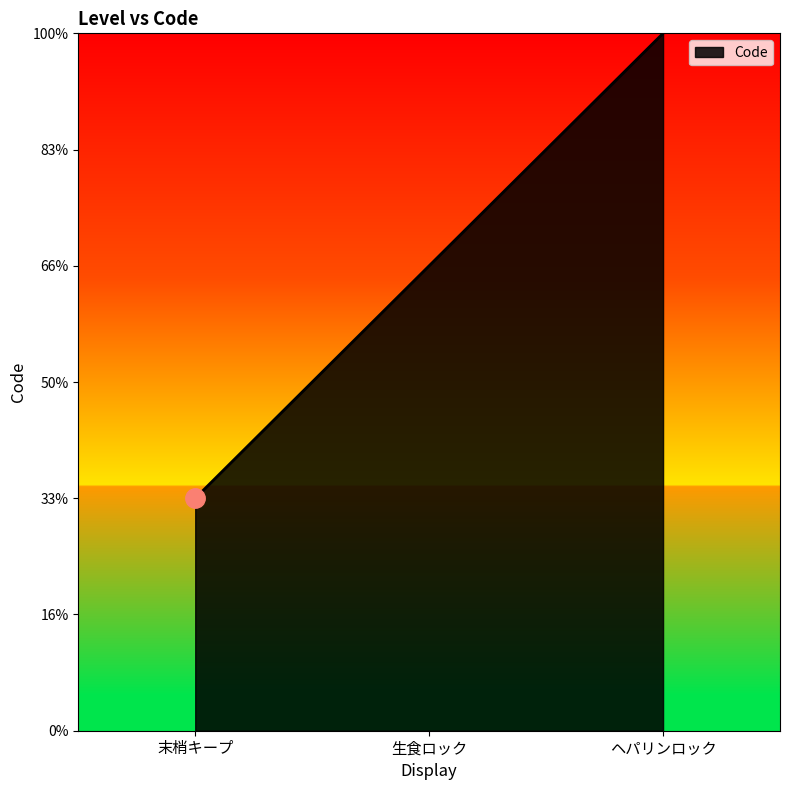

What position from the right is ヘパリンロック?

1